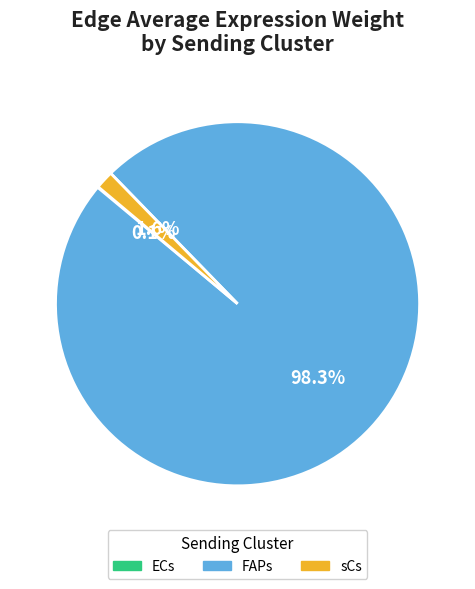

Does any single category account for the majority?

Yes